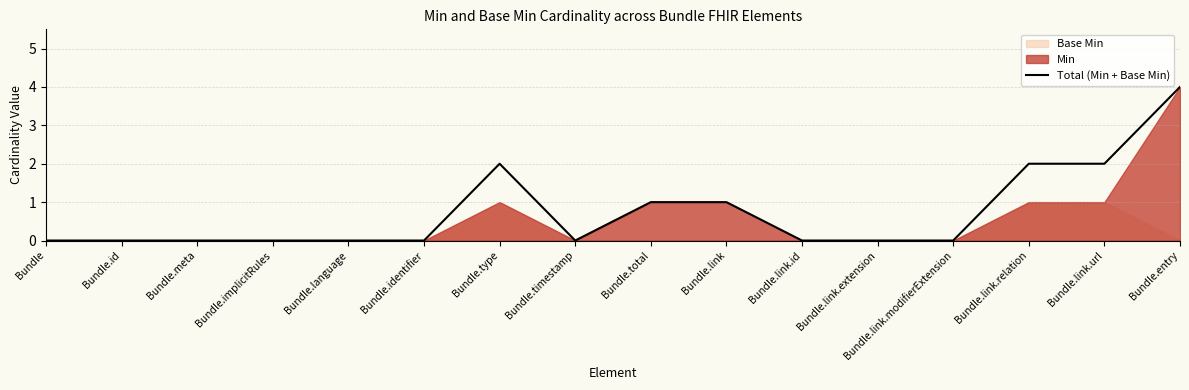

What is the value of the 9th point from the left?

1